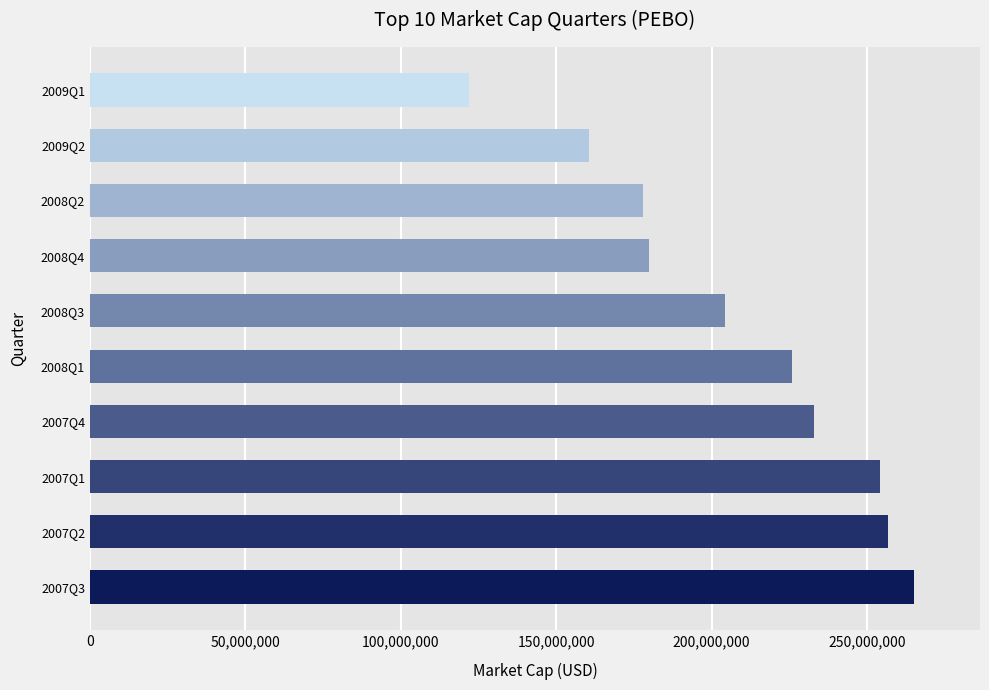

Between 2007Q1 and 2008Q2, which is larger?

2007Q1